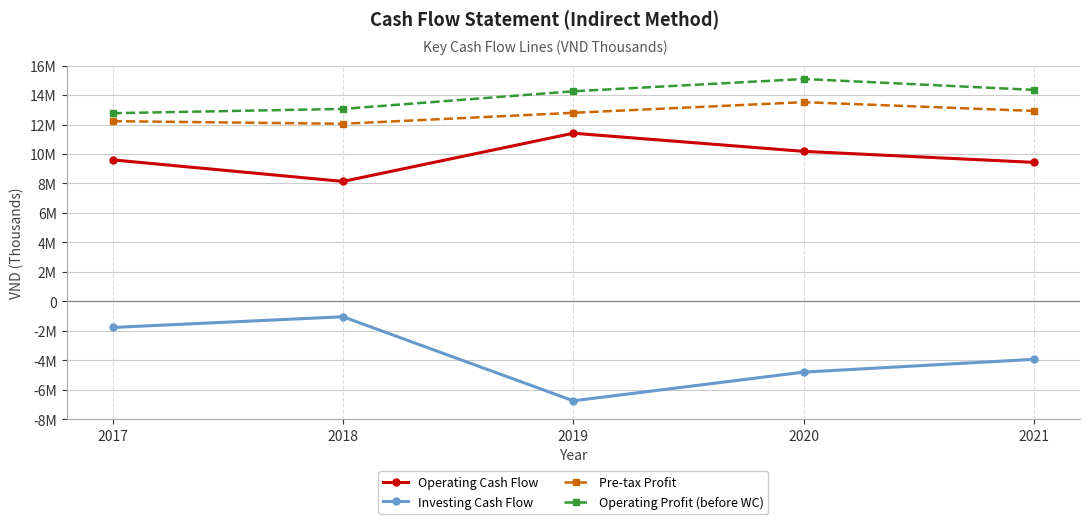

What is the highest value of the Operating Profit (before WC) series?

15090339